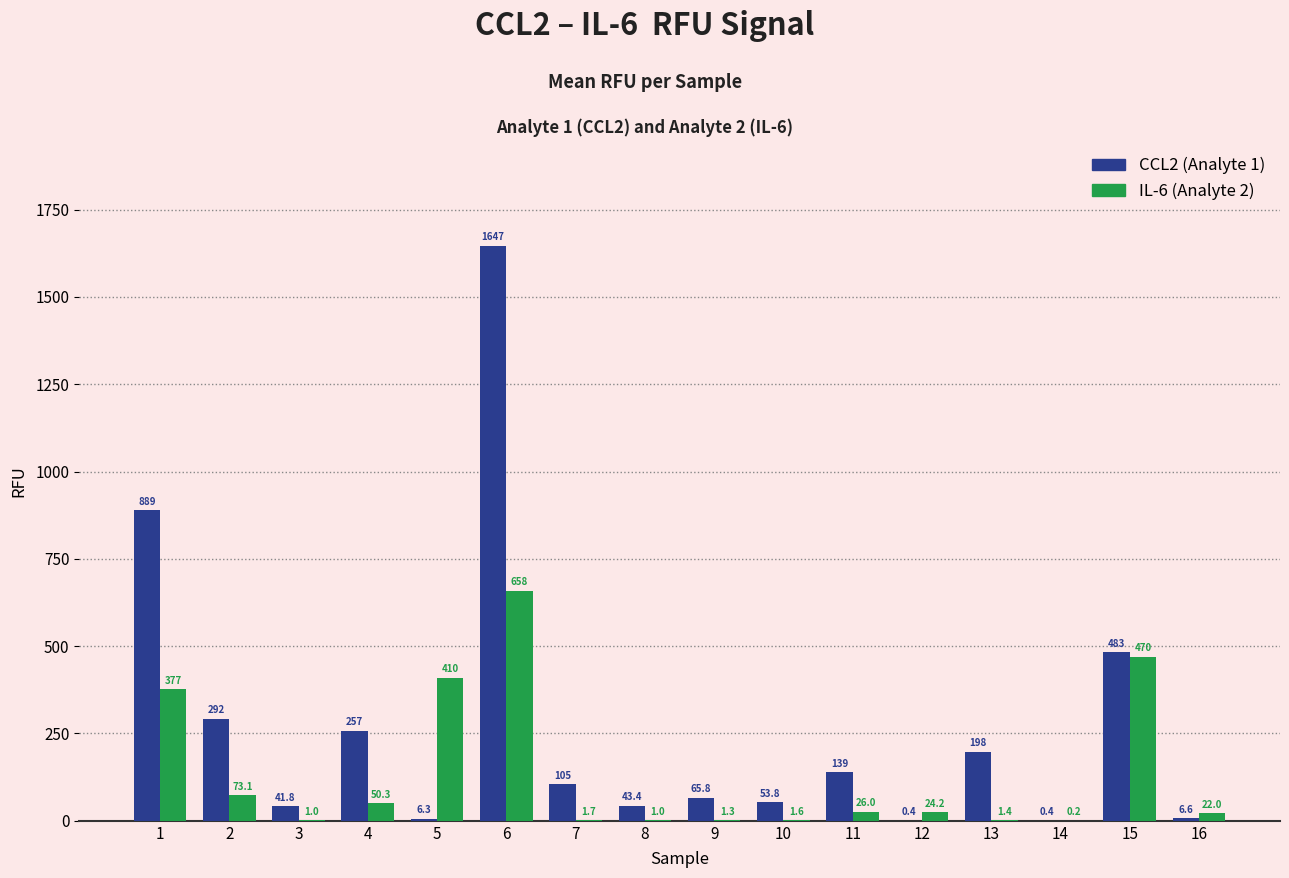

Which label corresponds to the largest value in the chart?

6